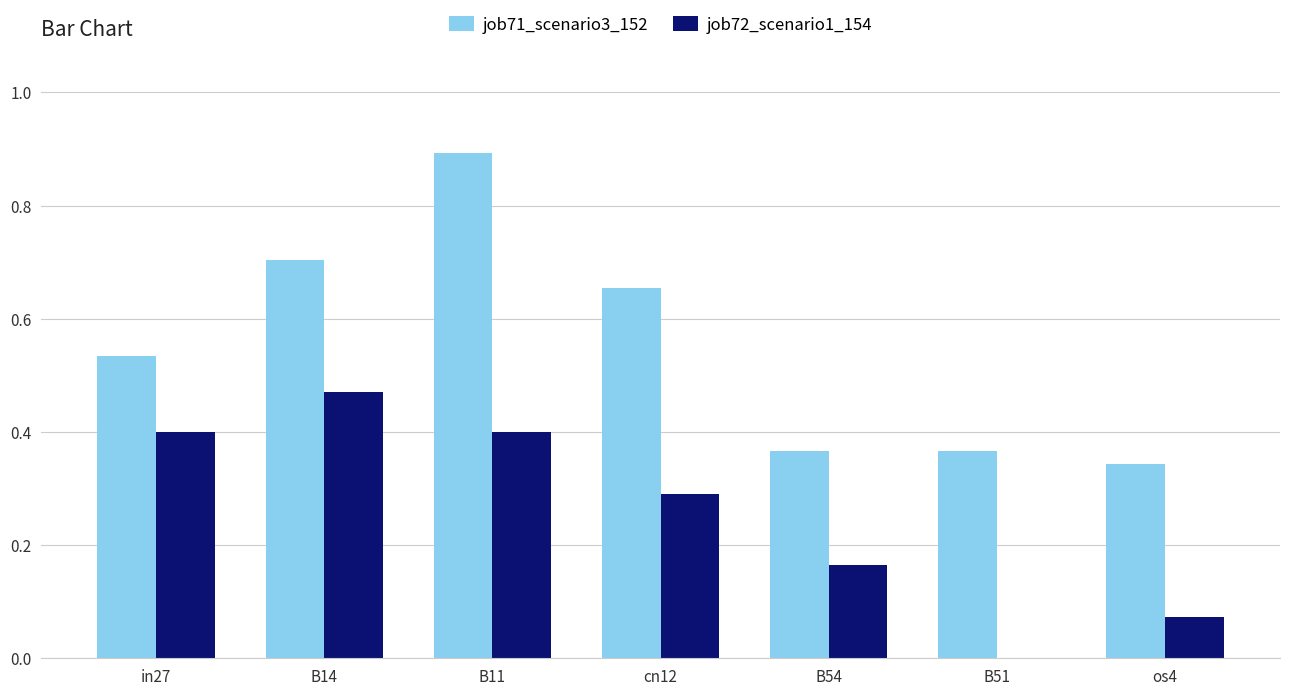

Which series has the largest total across all categories?

job71_scenario3_152